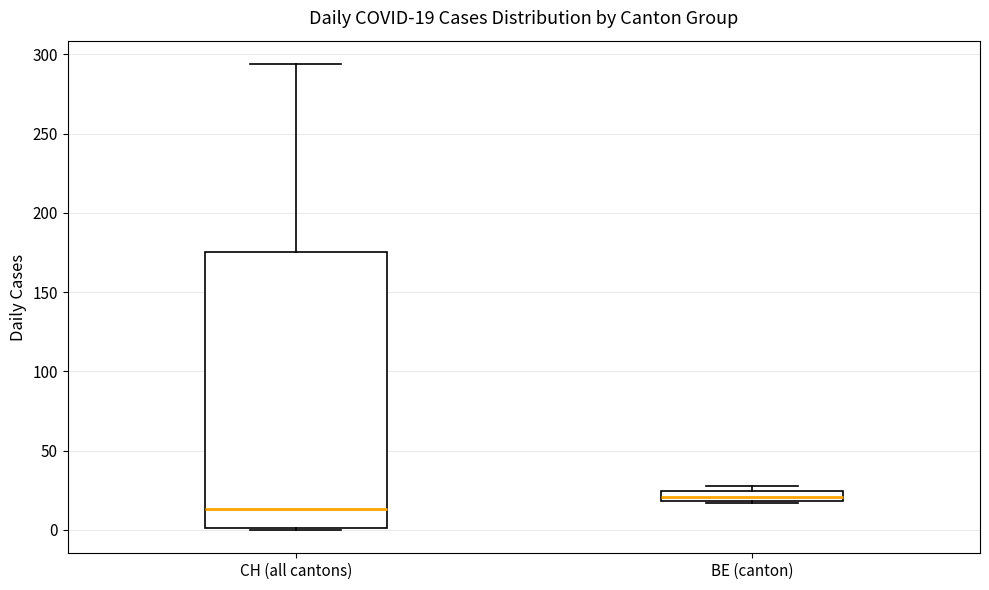

Which box has the highest median line?

BE (canton)